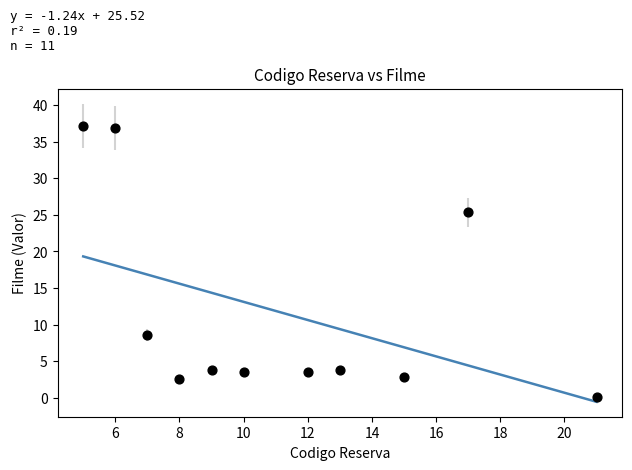

What Y value in the scatter plot is closest to 18?

25.4